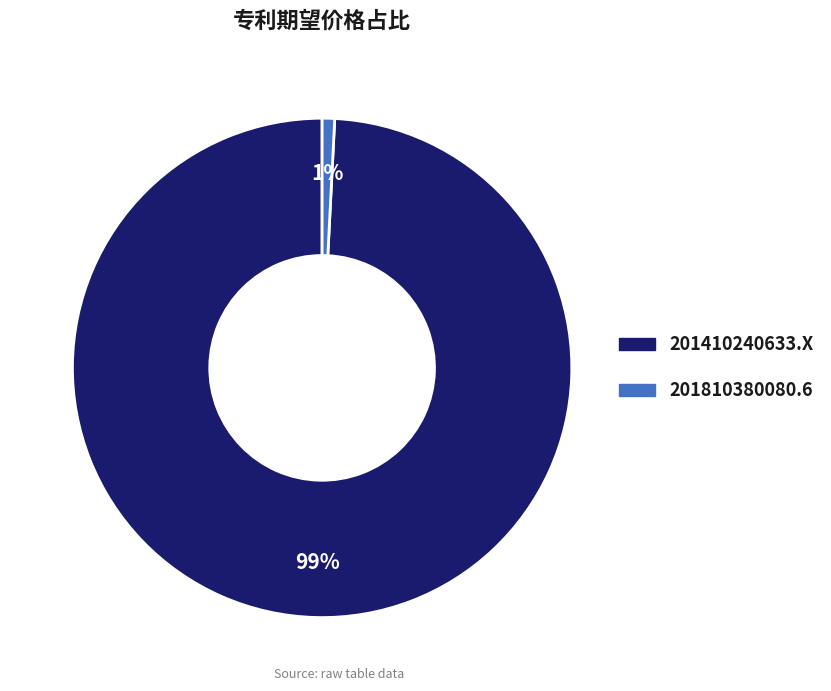

What is the largest slice in the pie chart?

201410240633.X